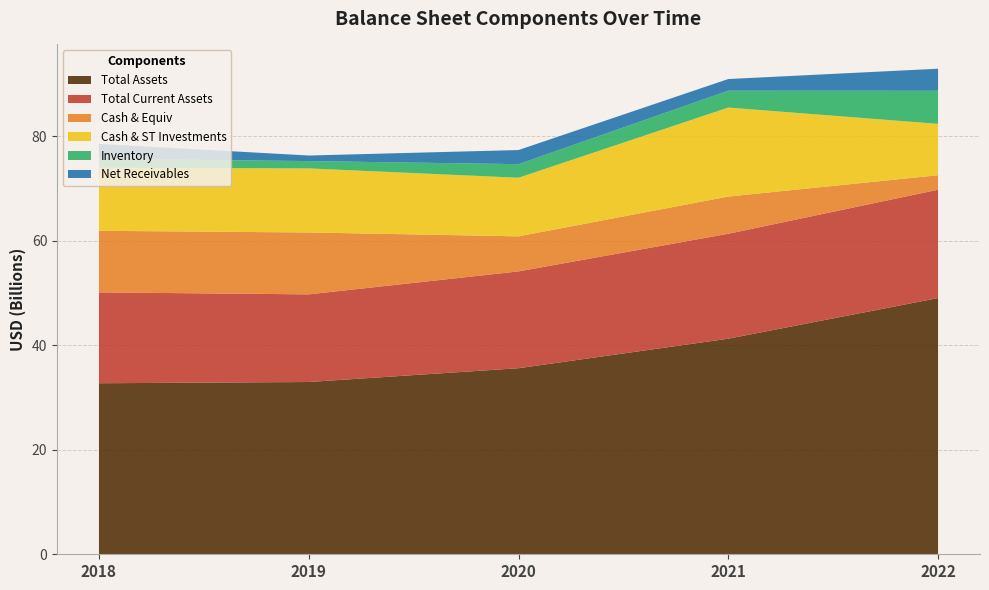

Reading left to right, what are all the values shown in this chart?

totalAssets: 32718000000	32957000000	35594000000	41240000000	49014000000
totalCurrentAssets: 17384000000	16765000000	18519000000	20075000000	20724000000
cashAndCashEquivalentsAtCarryingValue: 11777000000	11839000000	6707000000	7116000000	2773000000
cashAndShortTermInvestments: 12088000000	12260000000	11214000000	17030000000	9827000000
inventory: 1693000000	1400000000	2598000000	3228000000	6341000000
currentNetReceivables: 2848000000	1060000000	2698000000	2225000000	4208000000